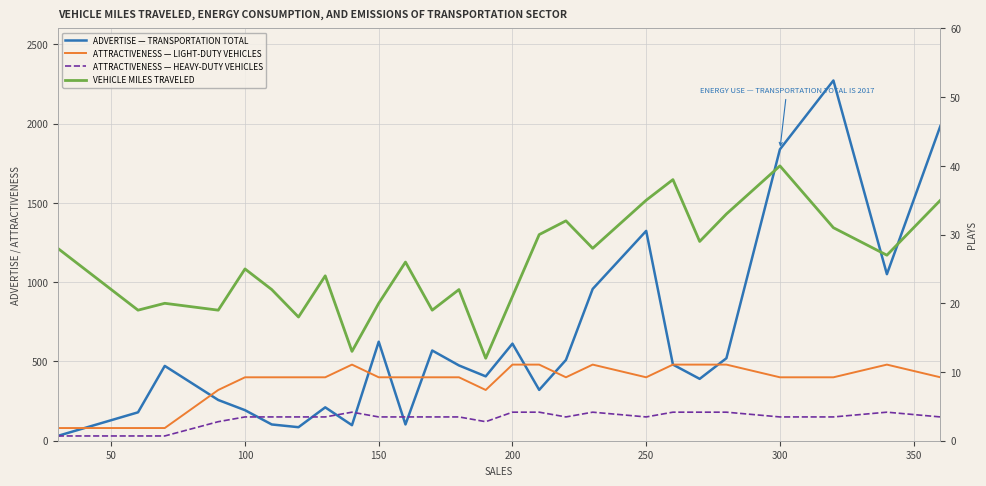

What value does the ATTRACTIVENESS — LIGHT-DUTY VEHICLES series have at 200?

480.0